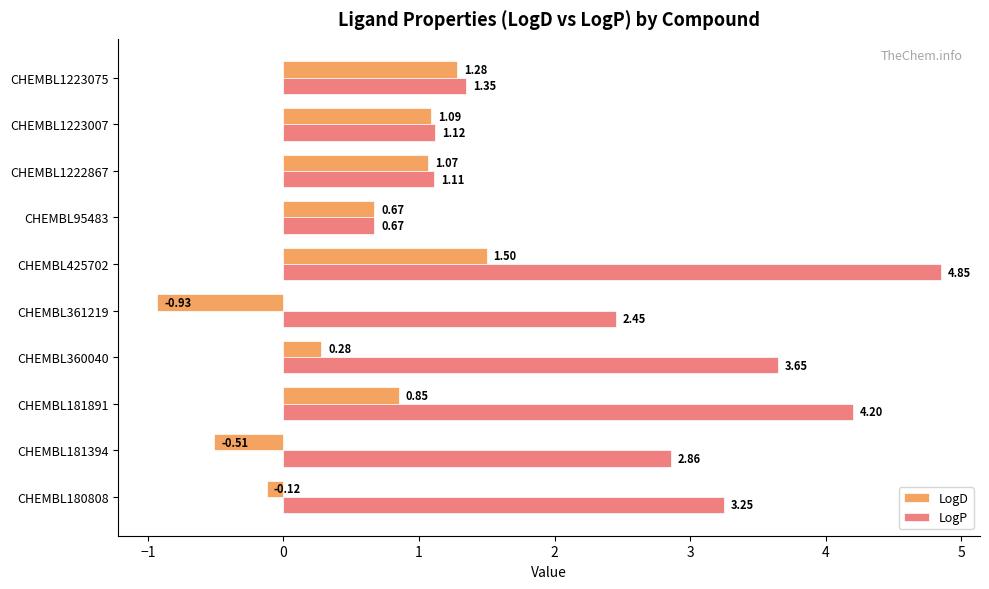

Rank the series by their average value, from highest to lowest.

LogP, LogD